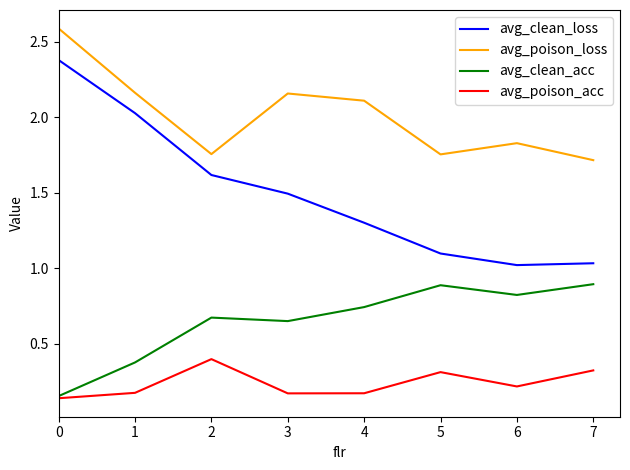

The value of avg_clean_acc at 6 is 0.8. True or false?

True